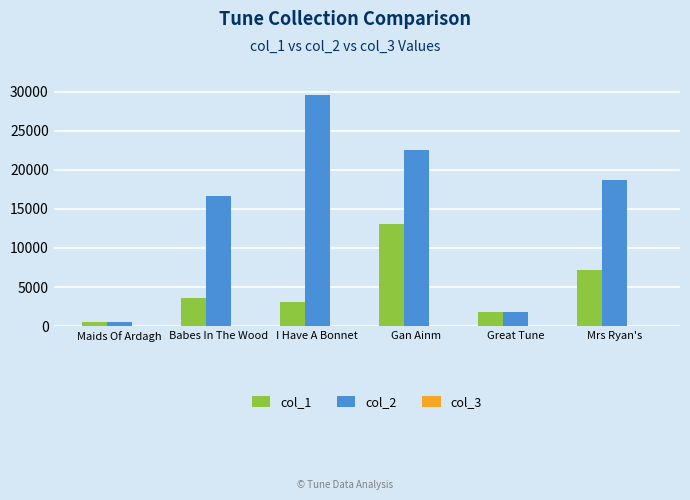

Between Babes In The Wood and Gan Ainm, which series saw the biggest shift?

col_1